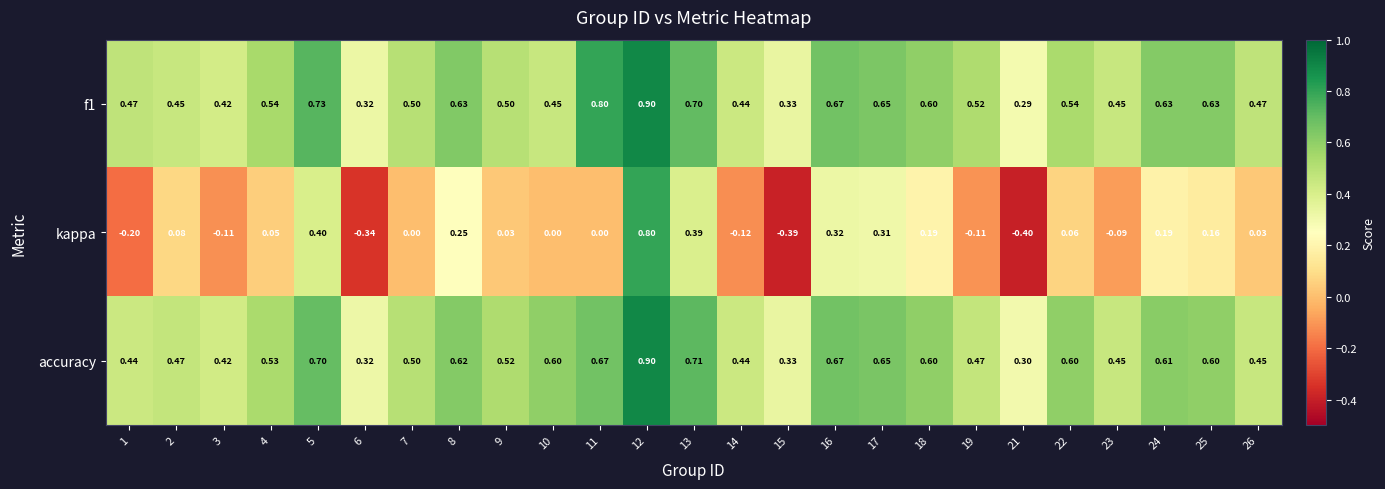

Between 14 and 15, which series saw the biggest shift?

kappa